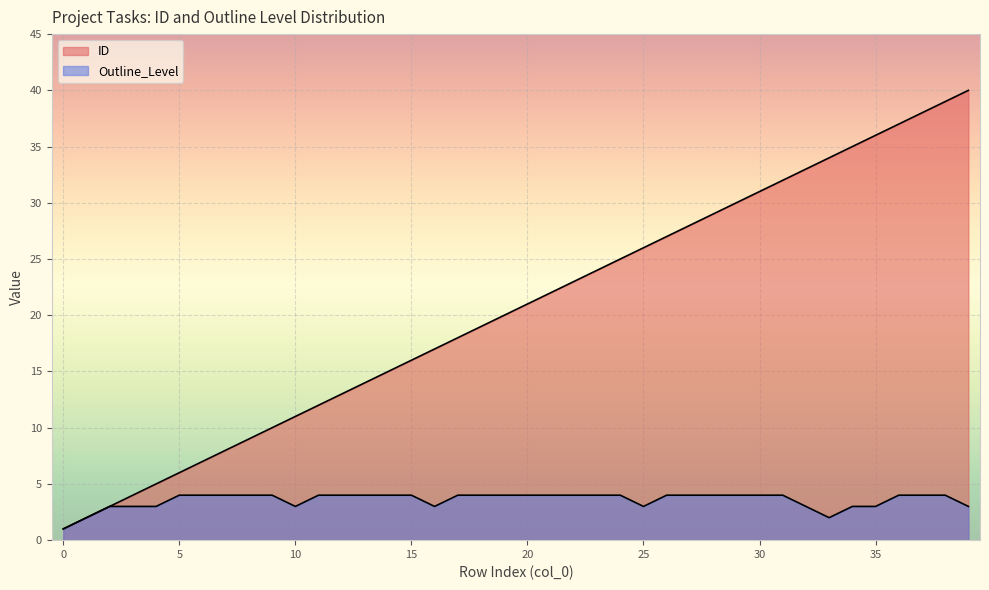

What is the difference between the maximum and second lowest values in the ID series?

38